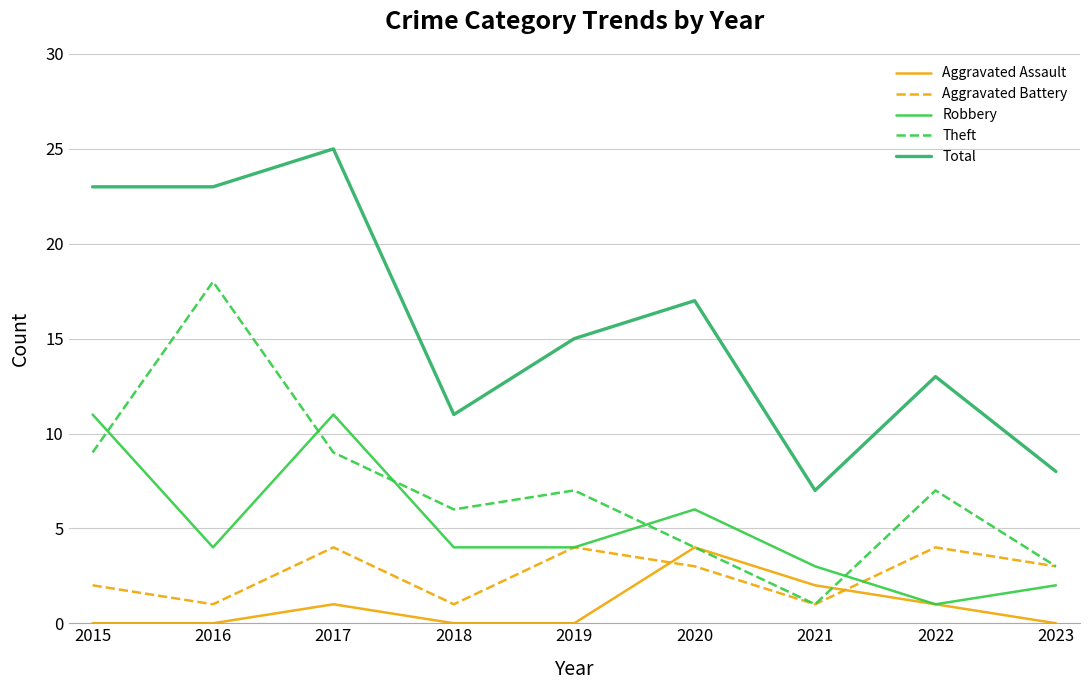

Which category has the highest value in the Theft series?

2016